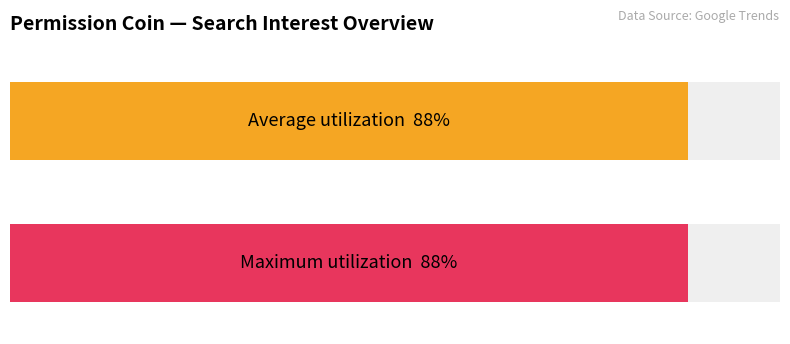

At which category does the chart reach its peak across all series?

2